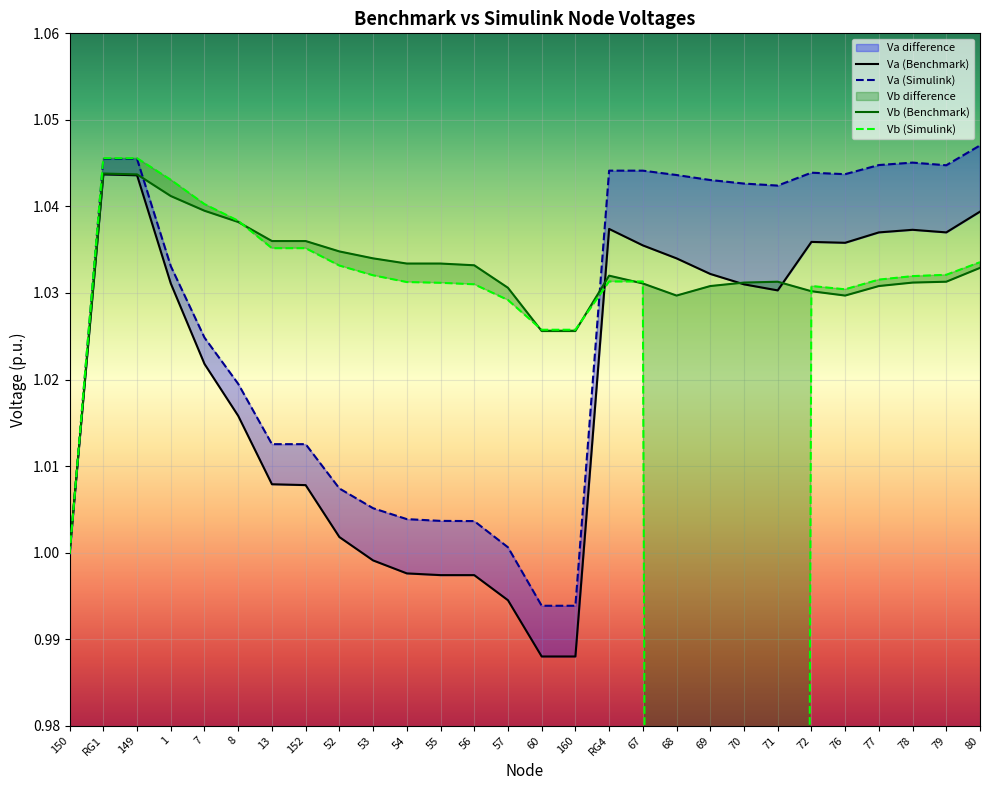

How many data points in Va (Benchmark) are less than 1?

7